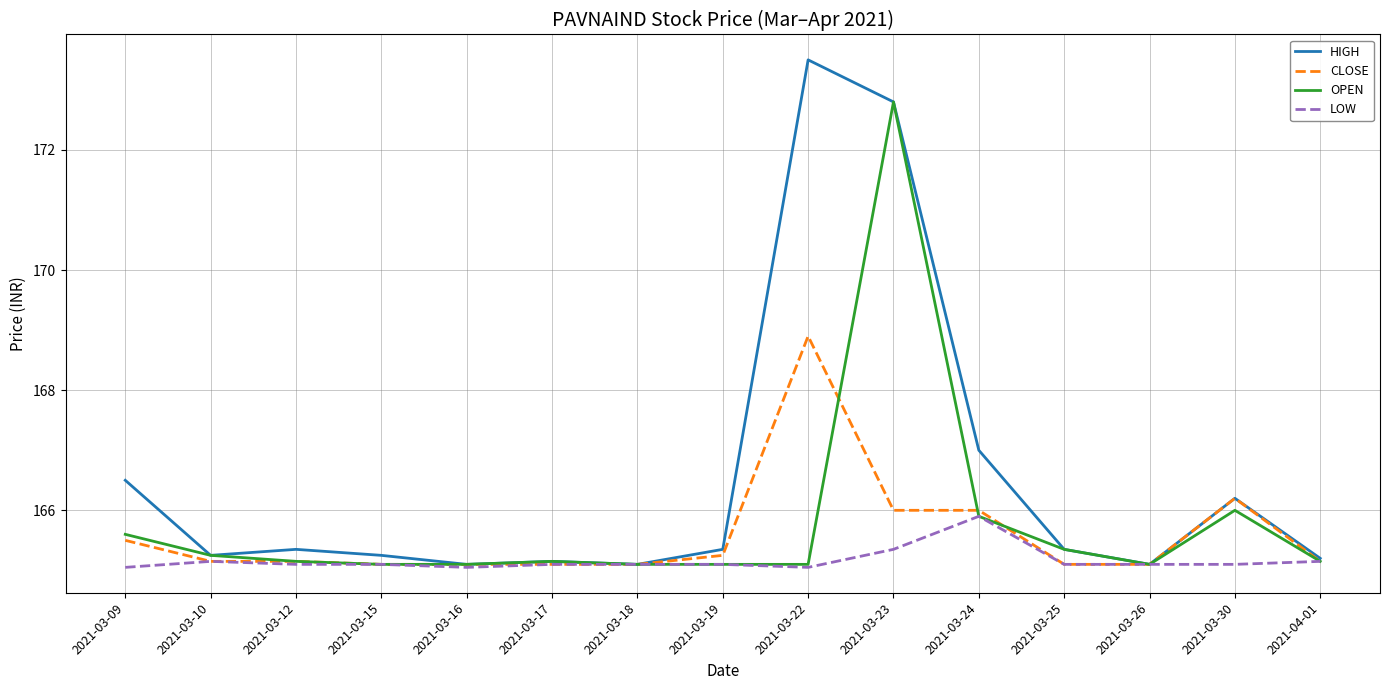

Is this an area chart (filled region under the line)?

No